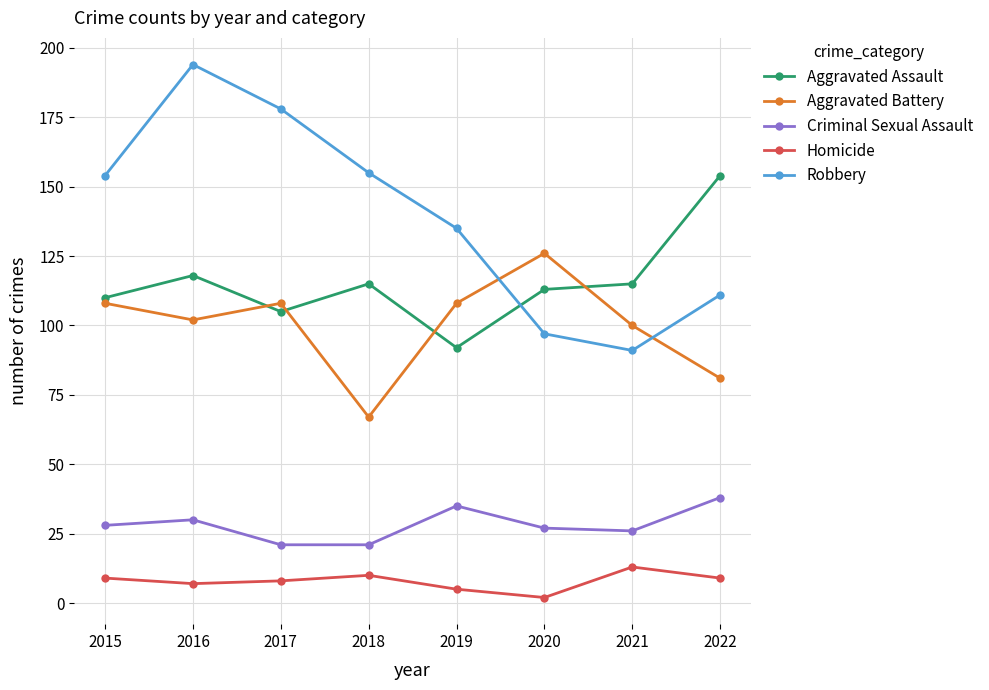

What are all the series names shown in the legend?

Aggravated Assault, Aggravated Battery, Criminal Sexual Assault, Homicide, Robbery